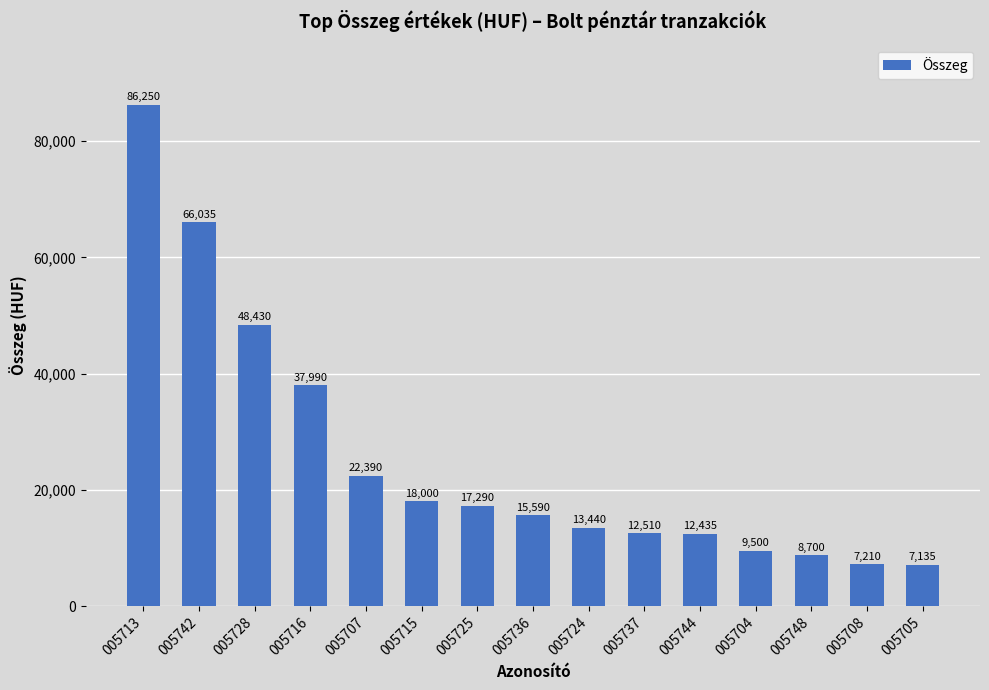

Which label corresponds to the largest value in the chart?

005713